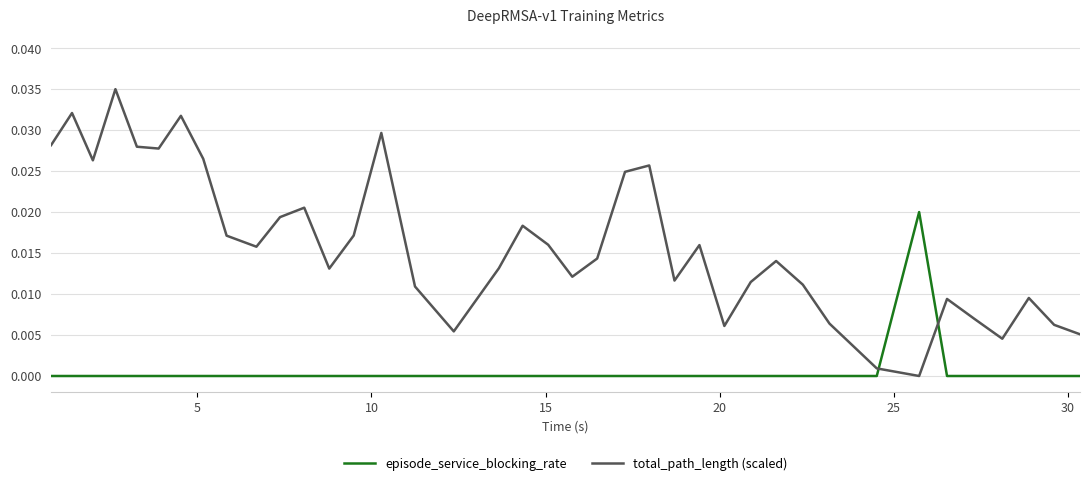

True or false: total_path_length (scaled) and episode_service_blocking_rate intersect in this chart.

True